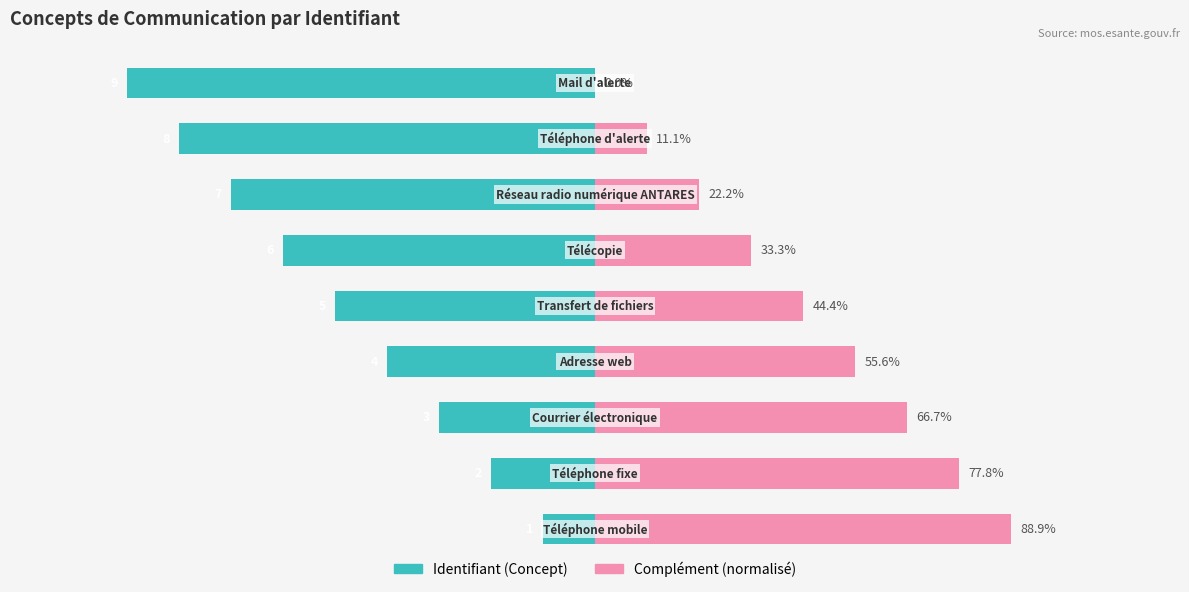

The Identifiant (Concept) series shows -0.8 at 6. True or false?

True